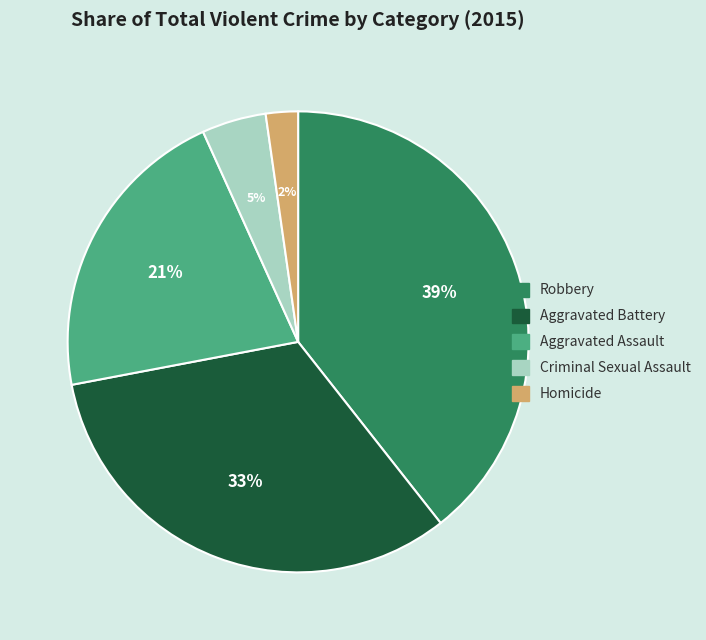

Which has a higher value, Criminal Sexual Assault or Homicide?

Criminal Sexual Assault